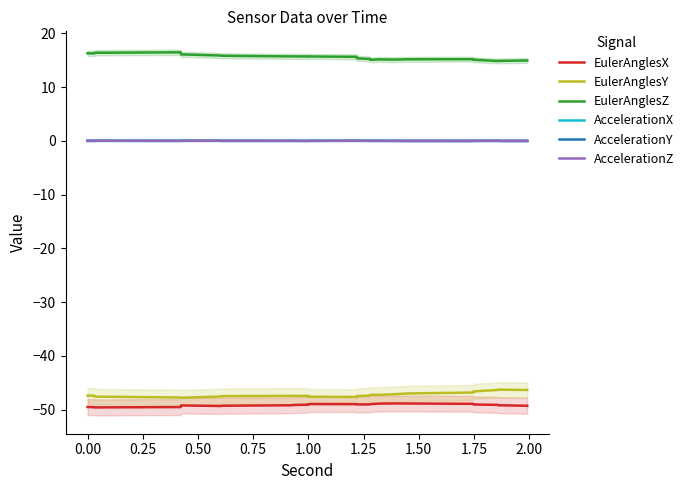

What is the label of the 25th point from the right?

0.25